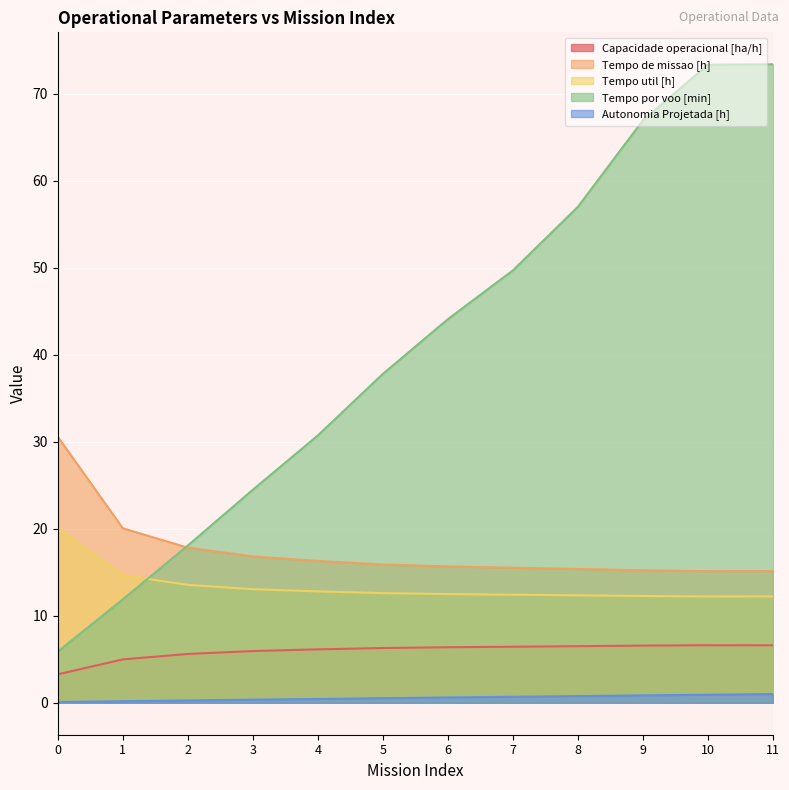

What is the difference between the highest and lowest values at 11?

72.4